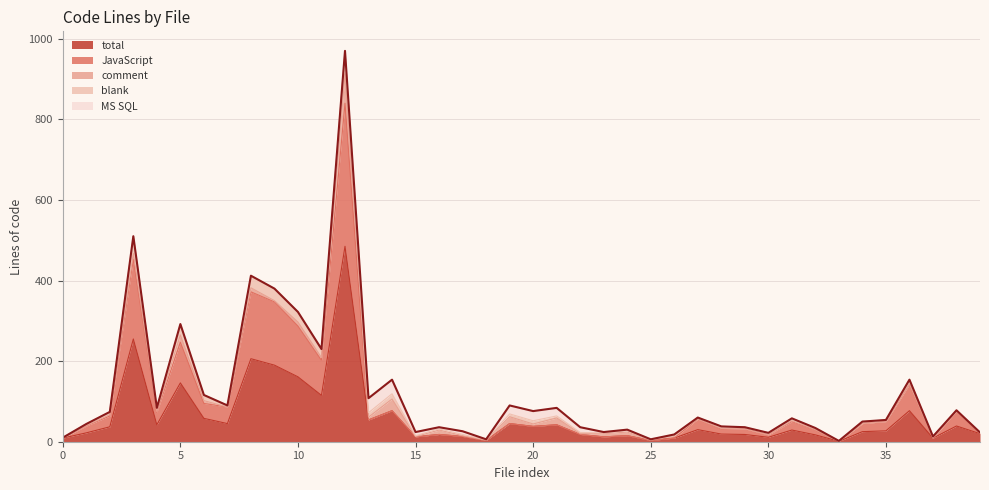

How many lines are shown in the chart?

5